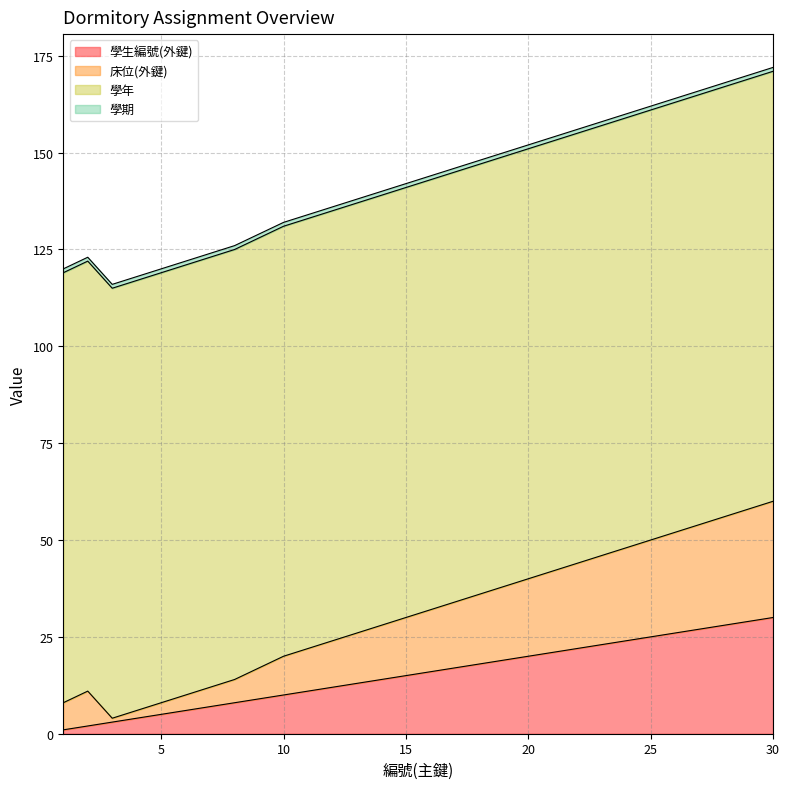

Does the chart have visible grid lines?

Yes